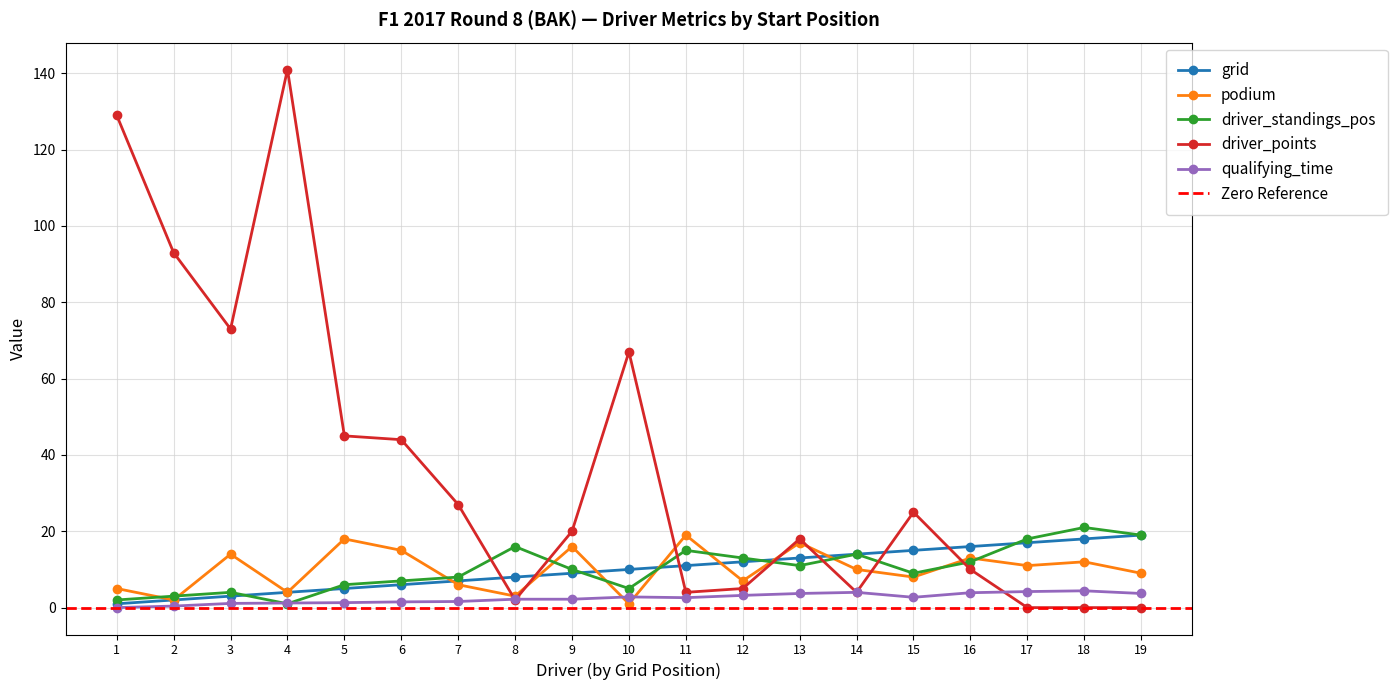

What is the average value of the driver_points series?

37.2